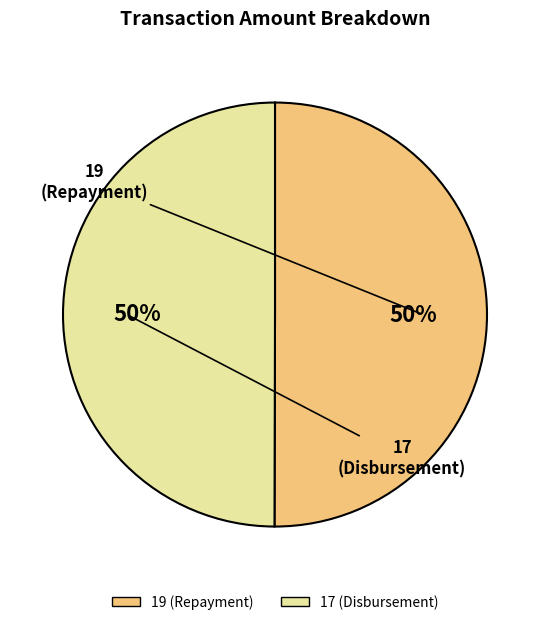

Is it true that 17 (Disbursement) is 50% of the pie?

True